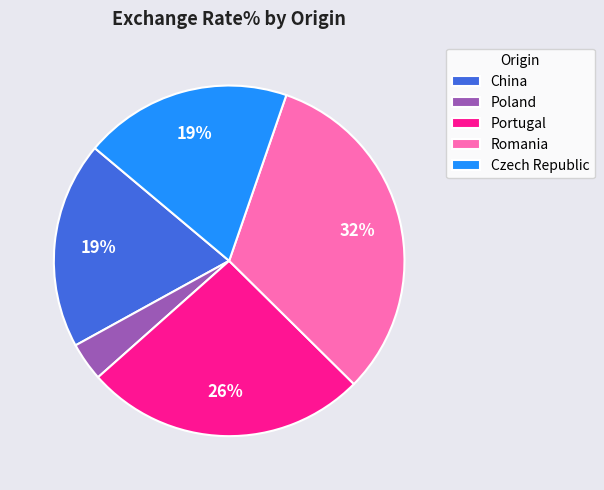

To the nearest percent, what is the combined percentage of China and Romania?

51%